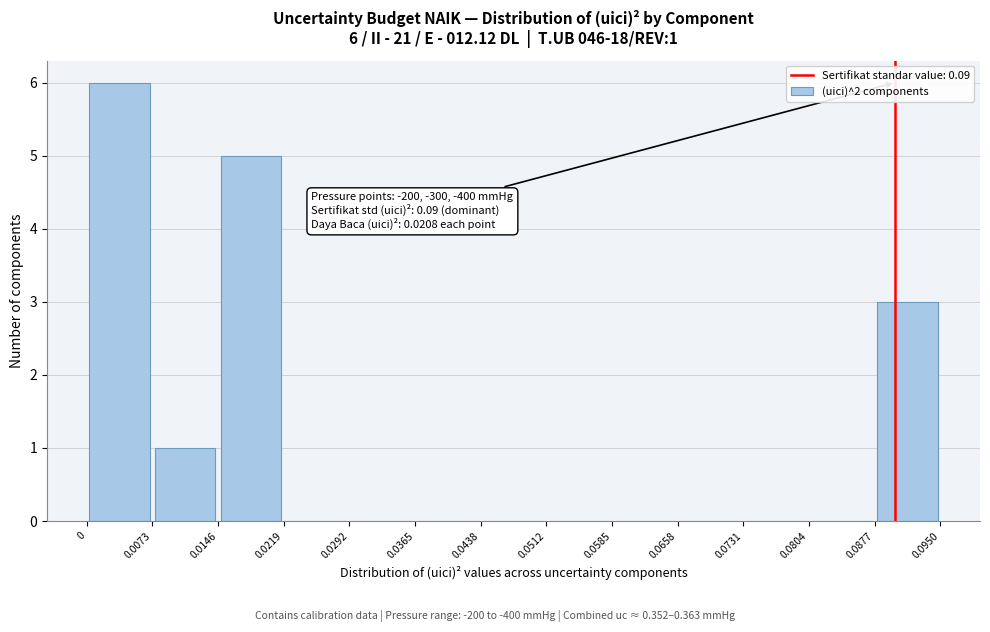

Which range on the x-axis has the tallest bar?

0 to 0.0073